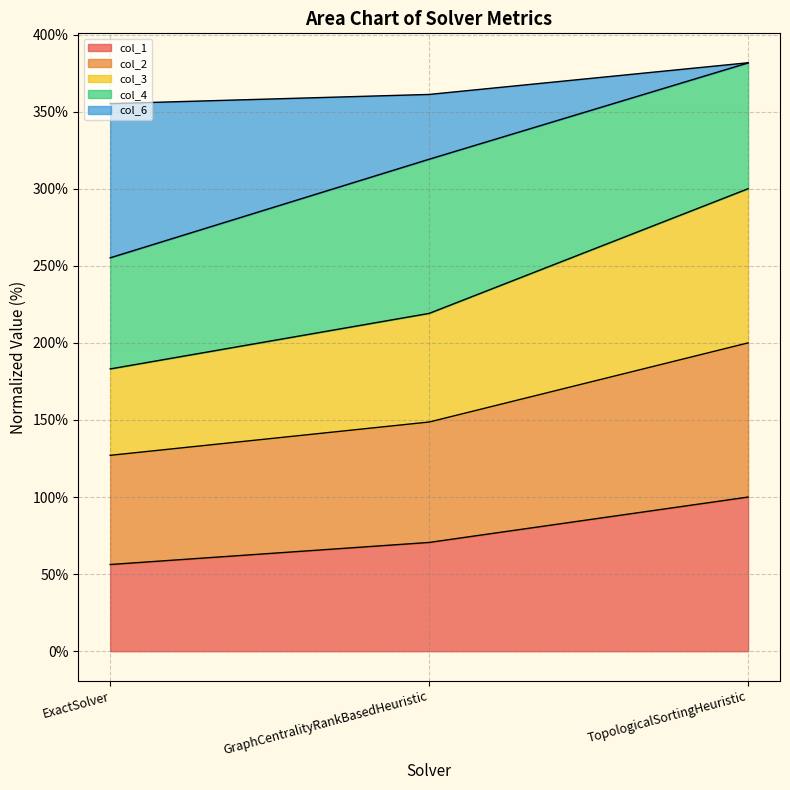

Reading left to right, list the values for the col_1 series.

56.2	70.6	100.0